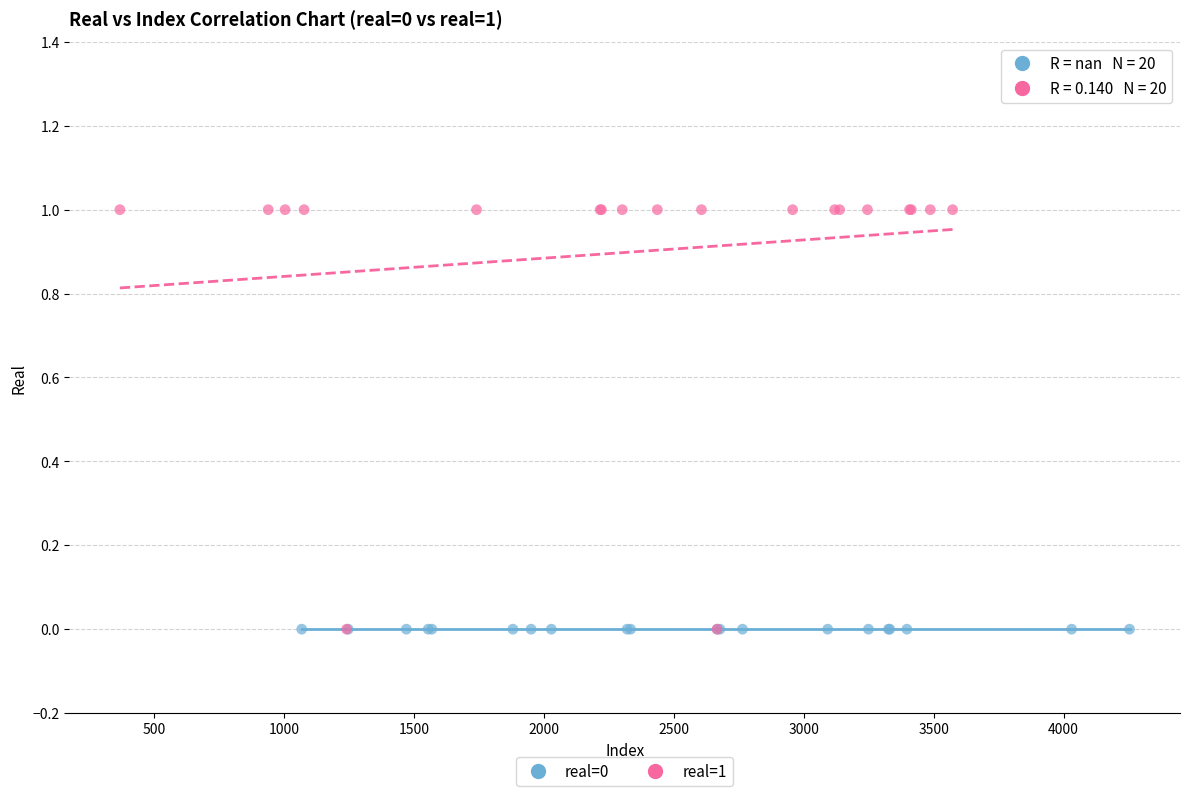

Which series reaches the maximum Y coordinate?

real=1